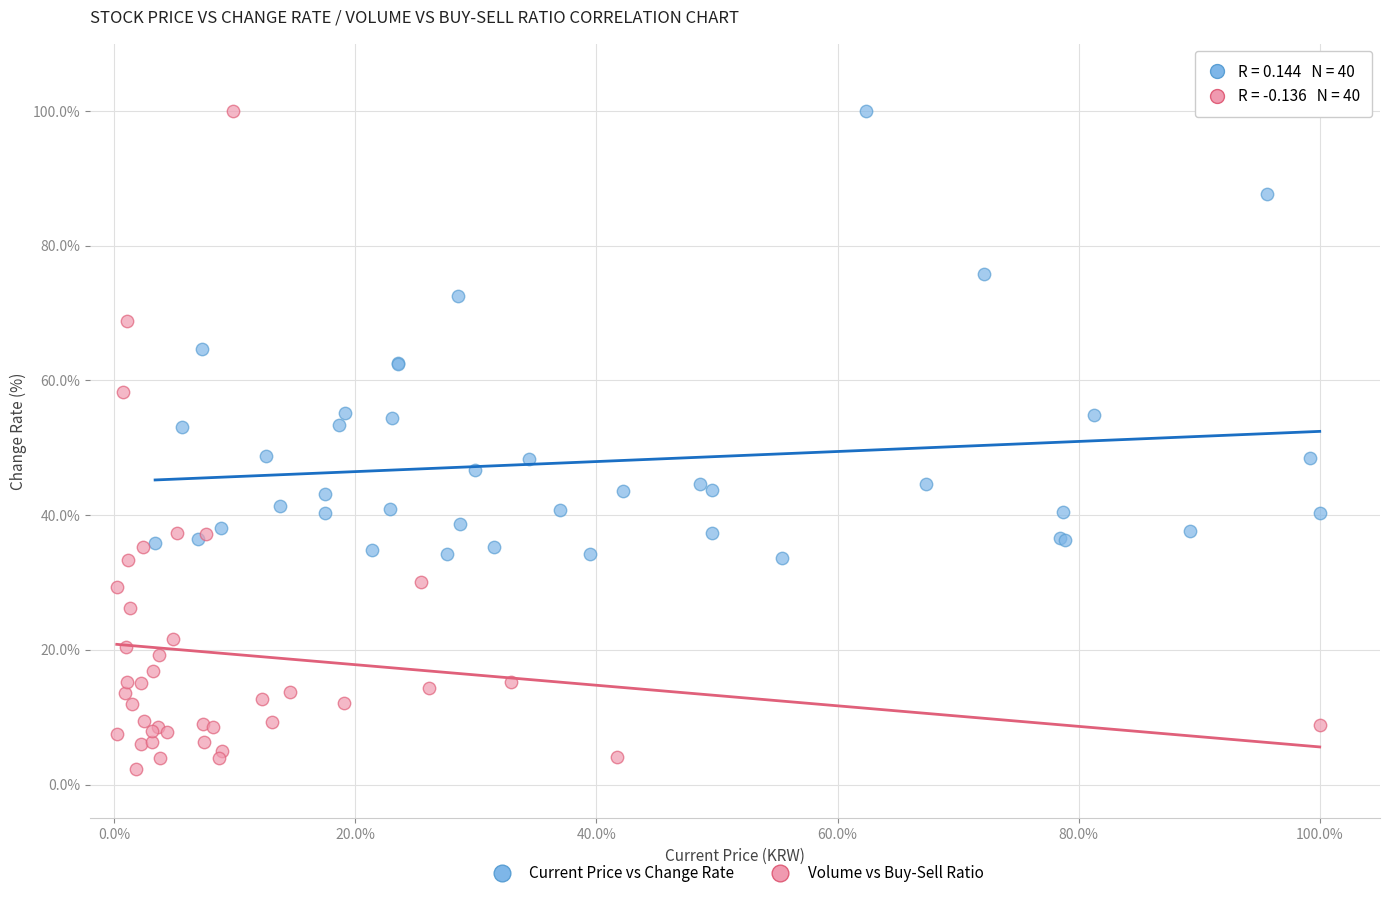

What are all the series names shown in the legend?

Current Price vs Change Rate, Volume vs Buy-Sell Ratio